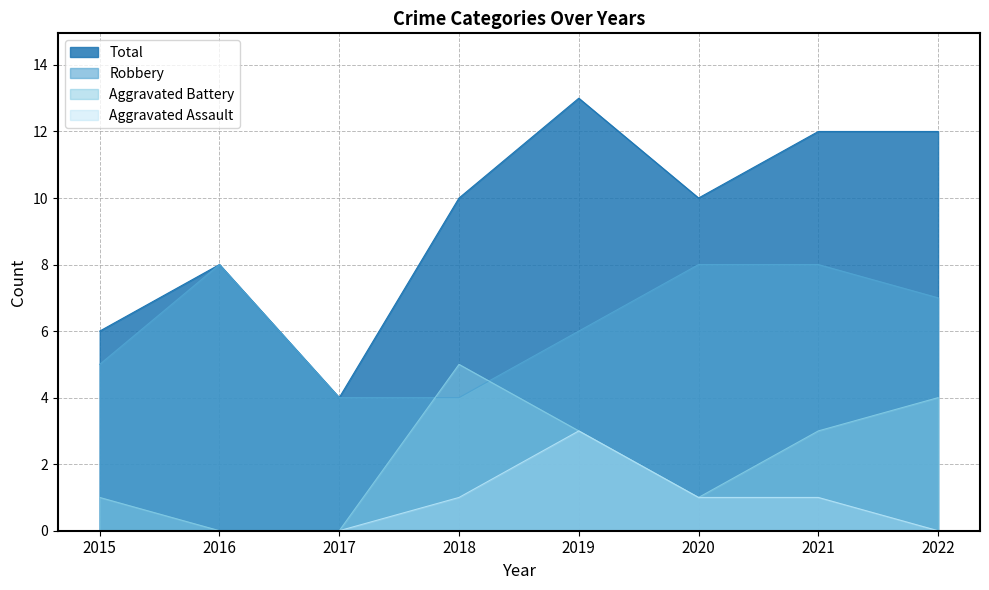

Where is Total nearest to the value 8?

2016